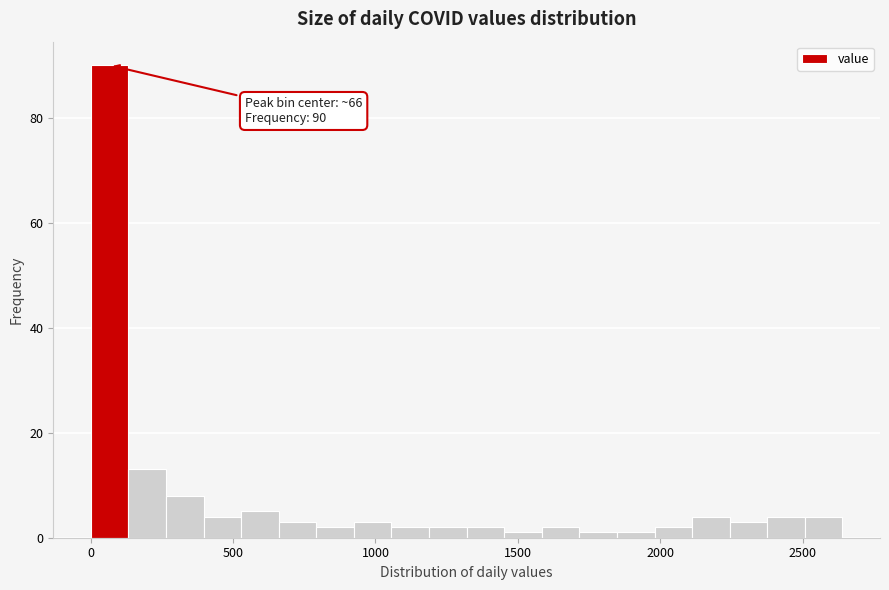

Read against the x-axis, roughly where is the centre of the tallest bar?

50